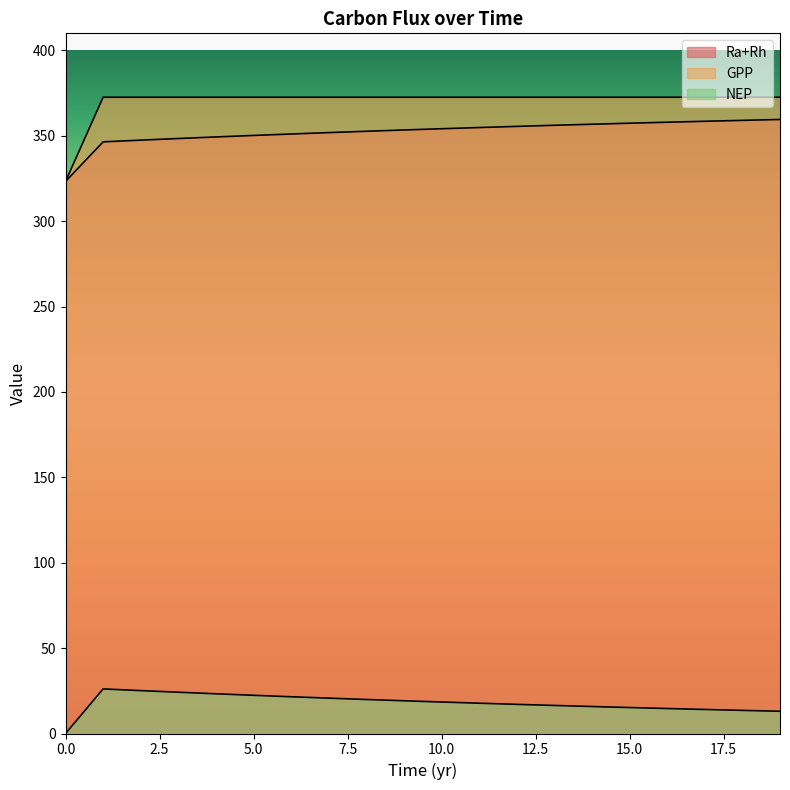

The value of GPP at 9 is 372.6. True or false?

True